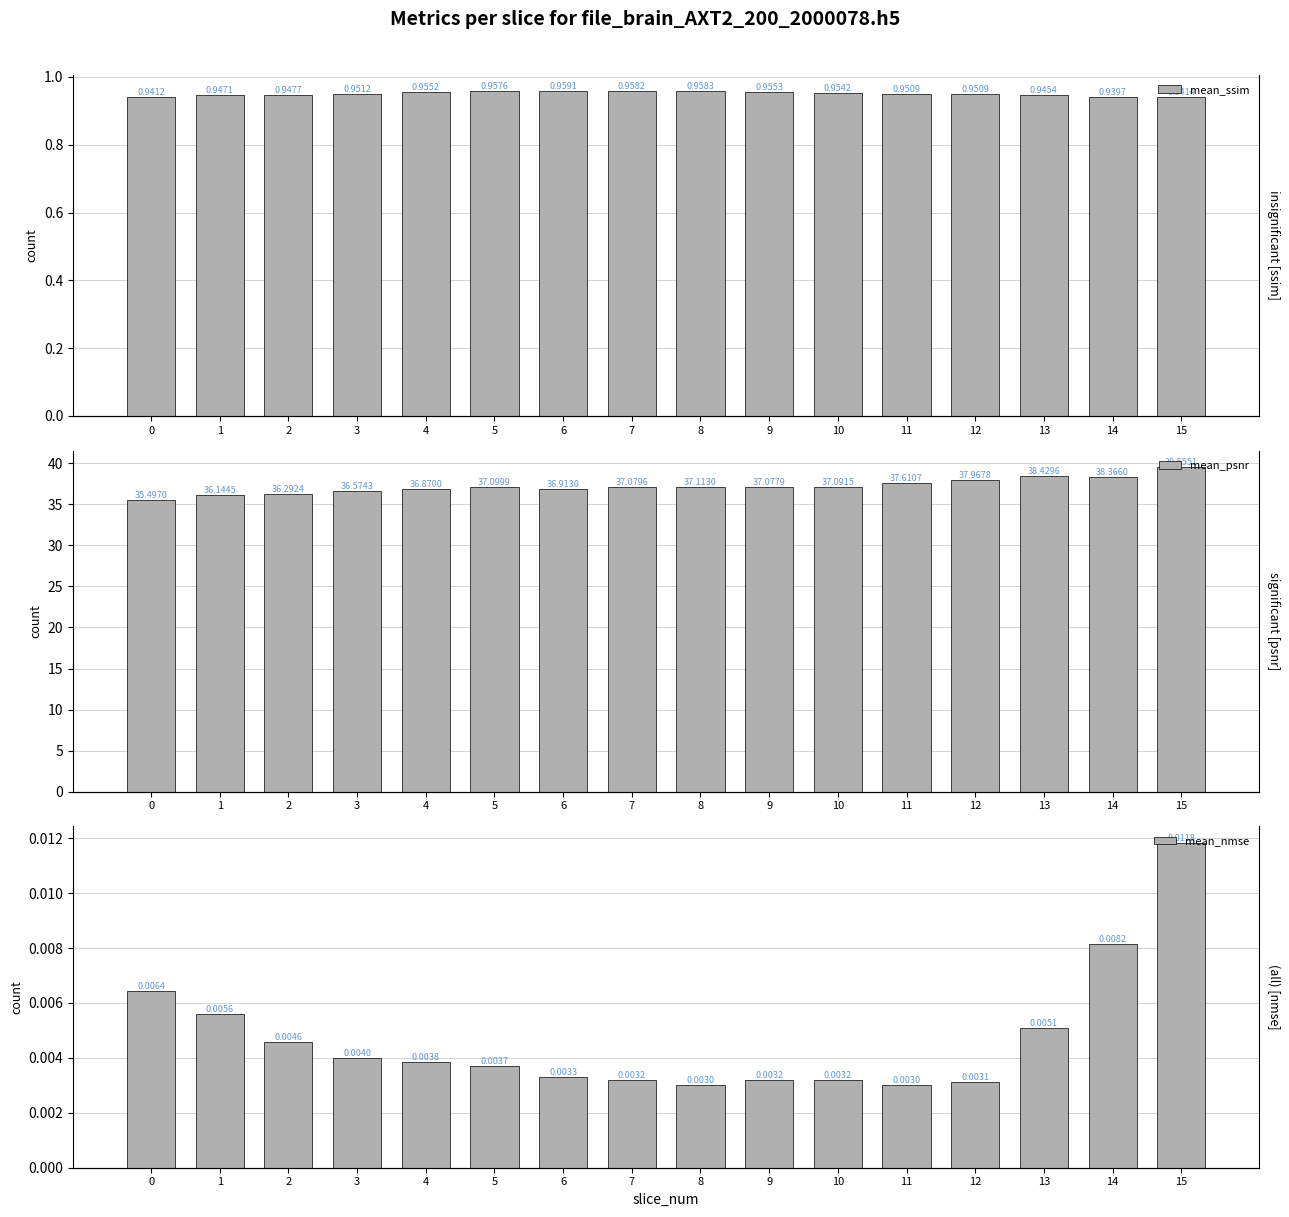

How many categories are shown in the chart?

16